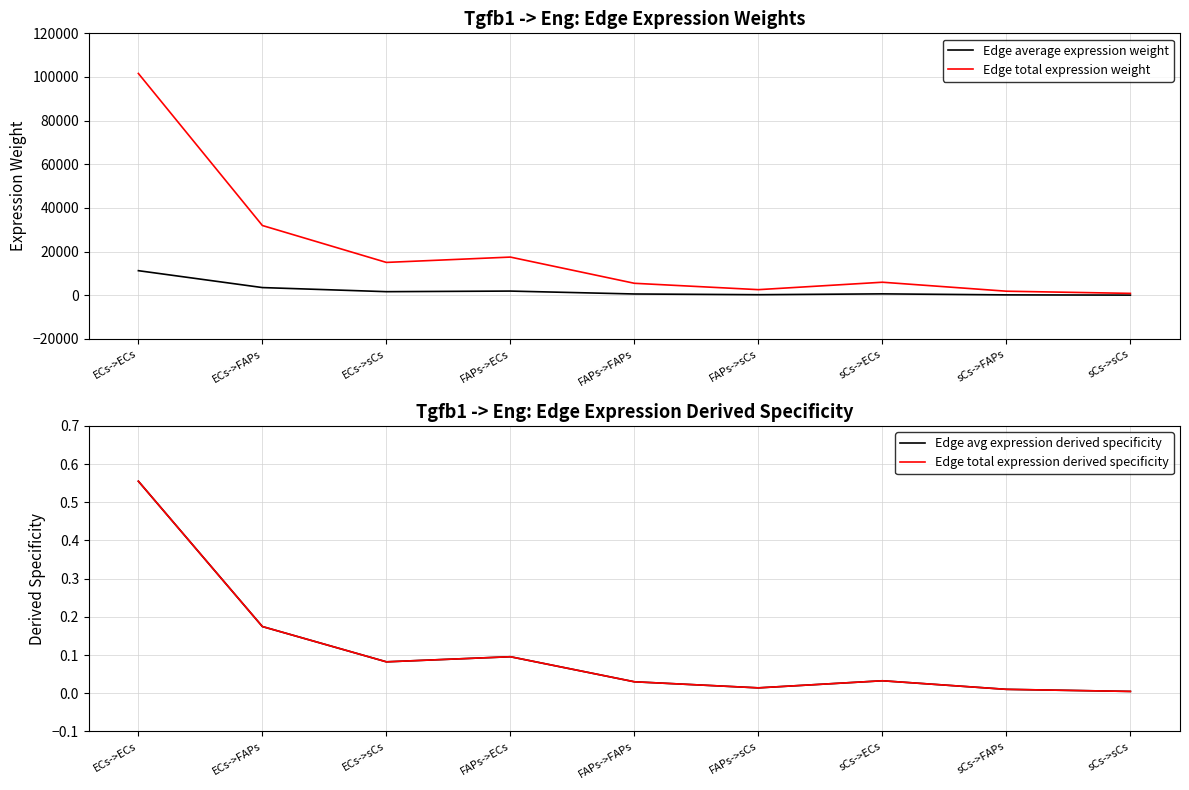

What is the difference between the maximum and second lowest values in the Edge total expression weight series?

99734.7